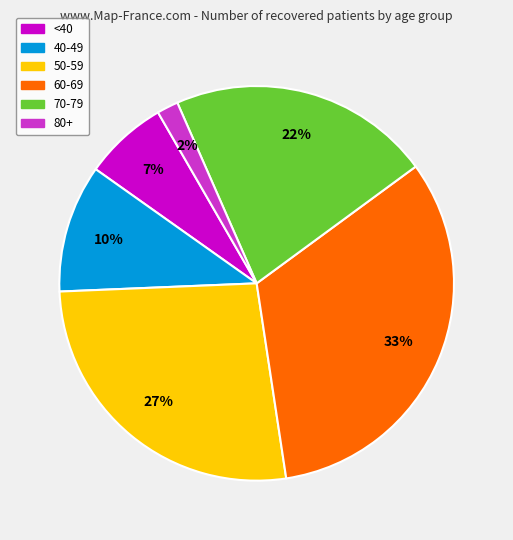

To the nearest percent, what is the average slice percentage?

17%